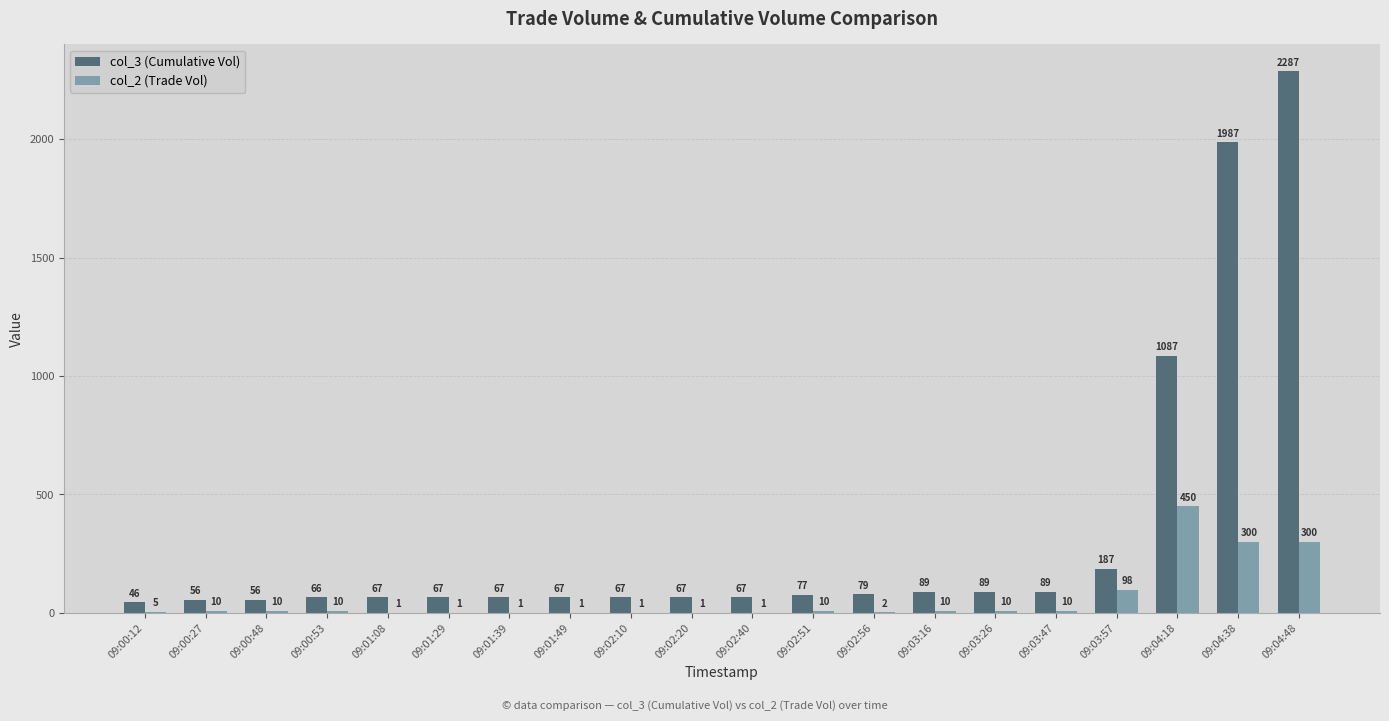

Is the value of col_2 (Trade Vol) at 09:00:53 greater than the value of col_3 (Cumulative Vol) at 09:01:39?

No